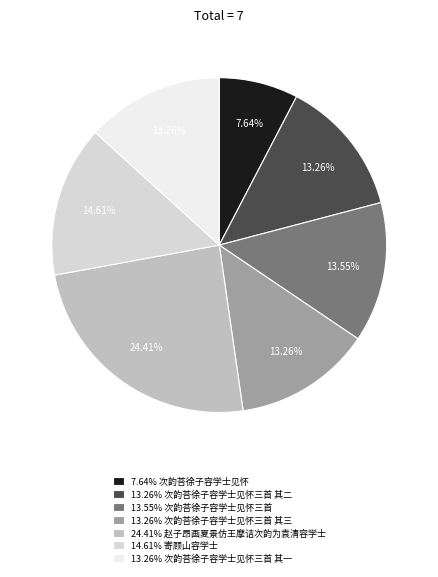

To the nearest percent, what is the average slice percentage?

14%